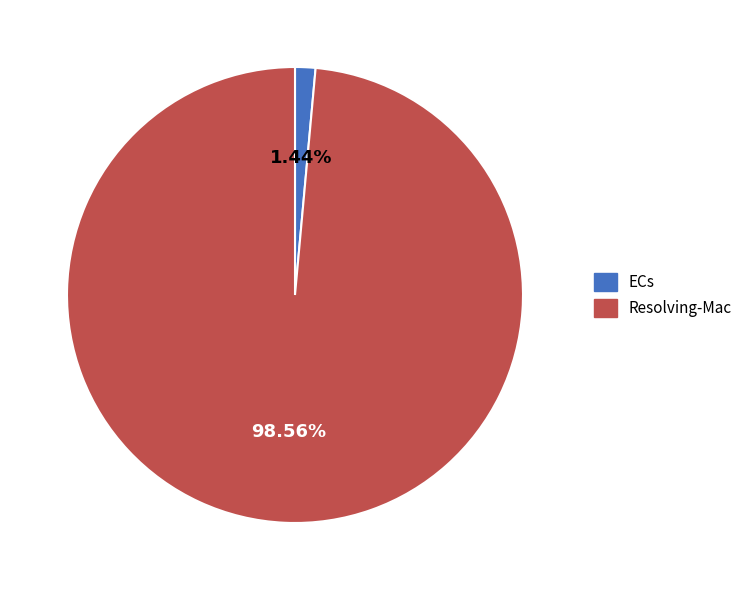

The Resolving-Mac slice represents 31% of the pie. True or false?

False